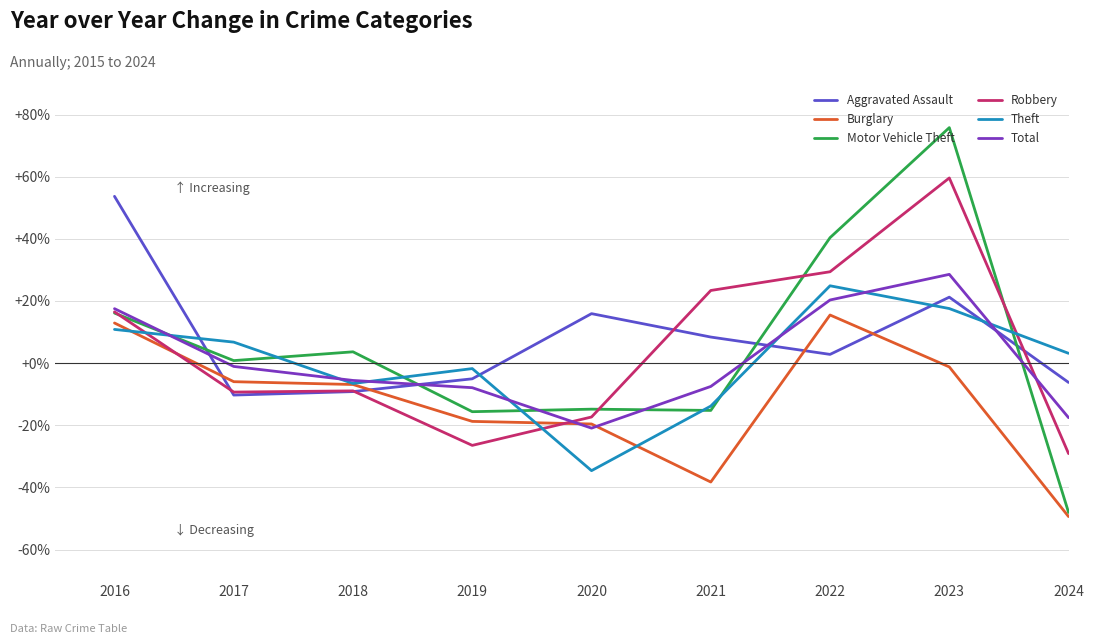

Read the Robbery value at 2020.

-17.3